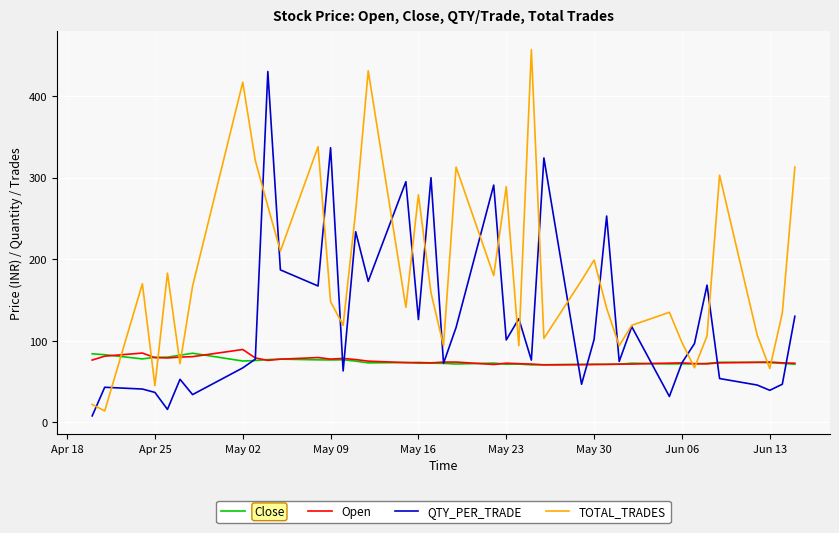

Which series has the largest total across all categories?

TOTAL_TRADES